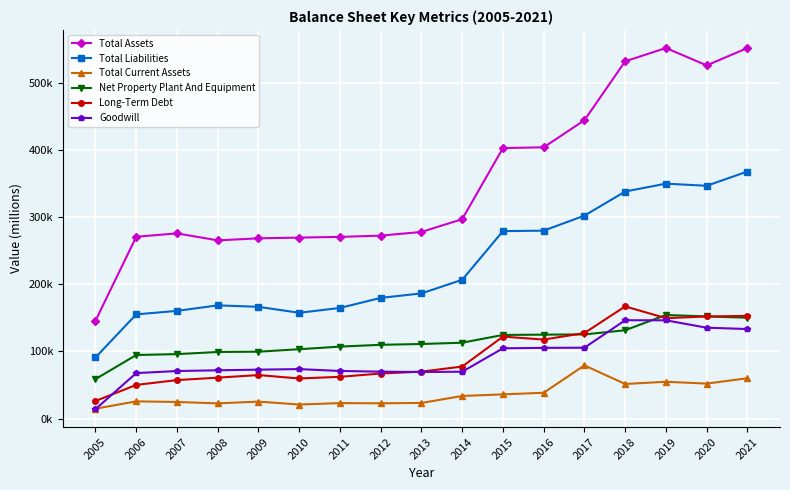

At how many categories does at least one series exceed 430?

5